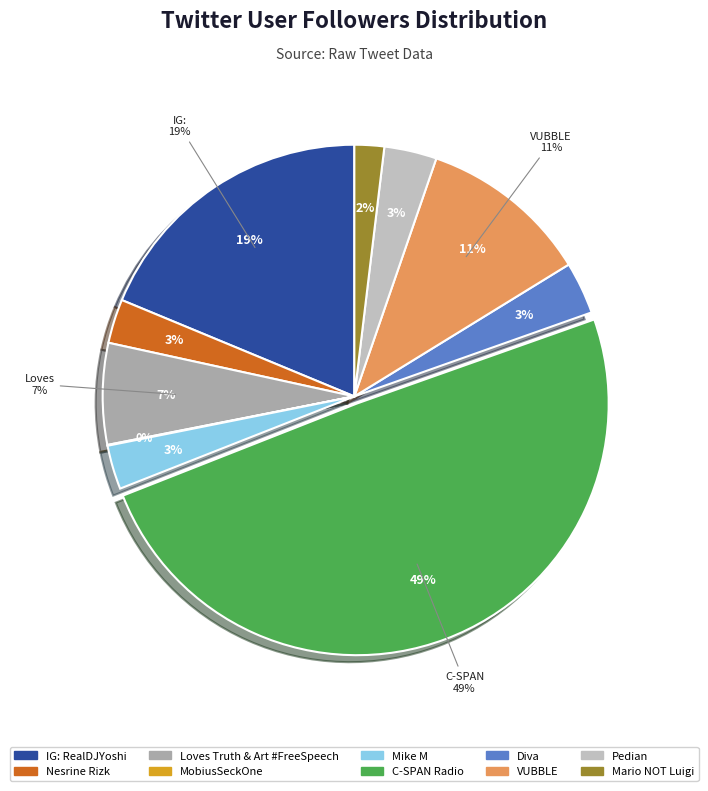

Rank the categories by value from highest to lowest.

C-SPAN Radio, IG: RealDJYoshi, VUBBLE, Loves Truth & Art #FreeSpeech, Pedian, Diva, Nesrine Rizk, Mike M, Mario NOT Luigi, MobiusSeckOne